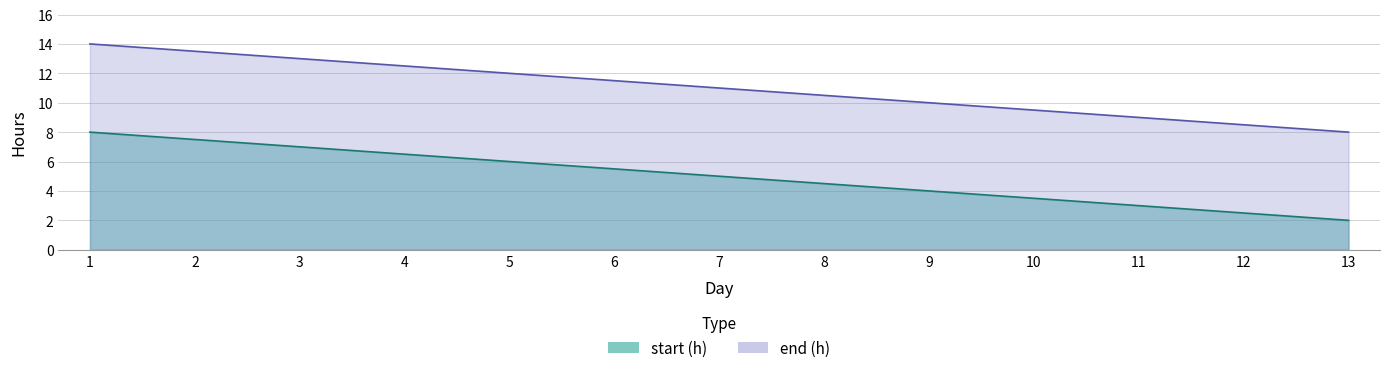

At which label does end (h) first exceed 11?

1